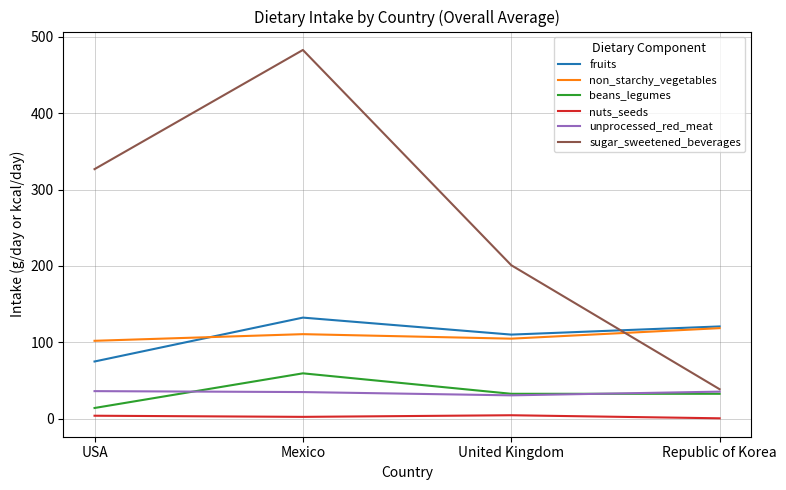

At how many categories does at least one series exceed 367?

1